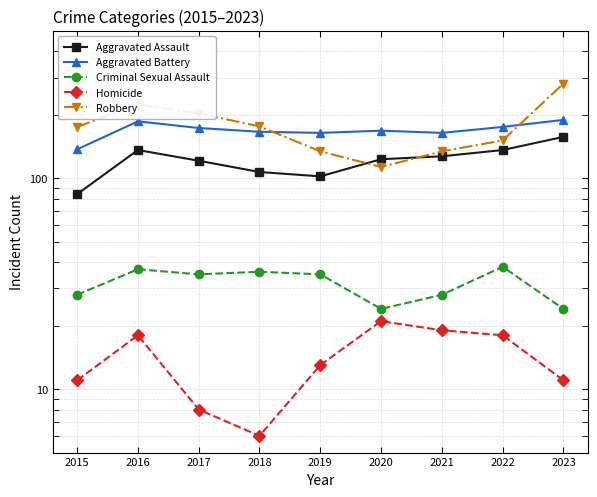

At which category is the sum across all series the highest?

2023